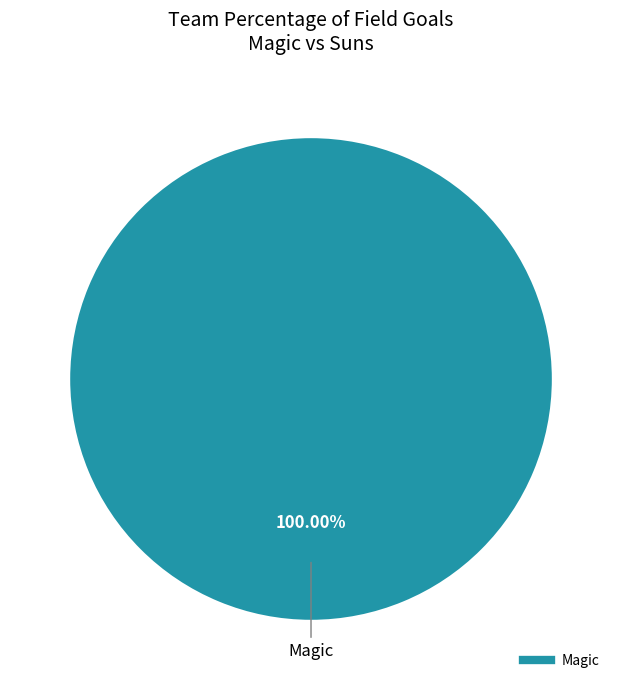

Does any single category account for the majority?

Yes